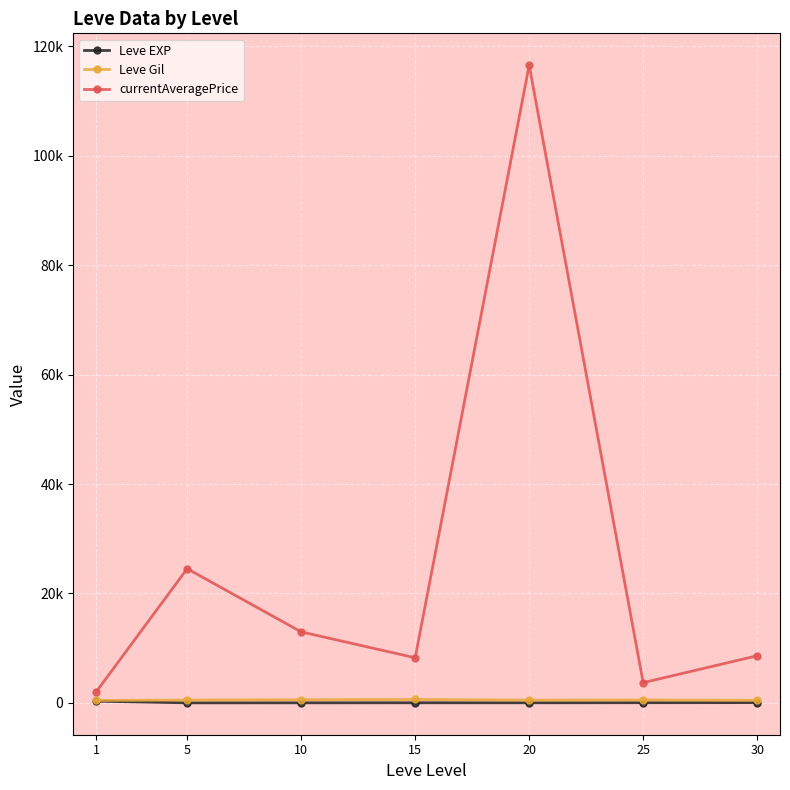

Is the value of Leve EXP at 5 greater than the value of currentAveragePrice at 30?

No